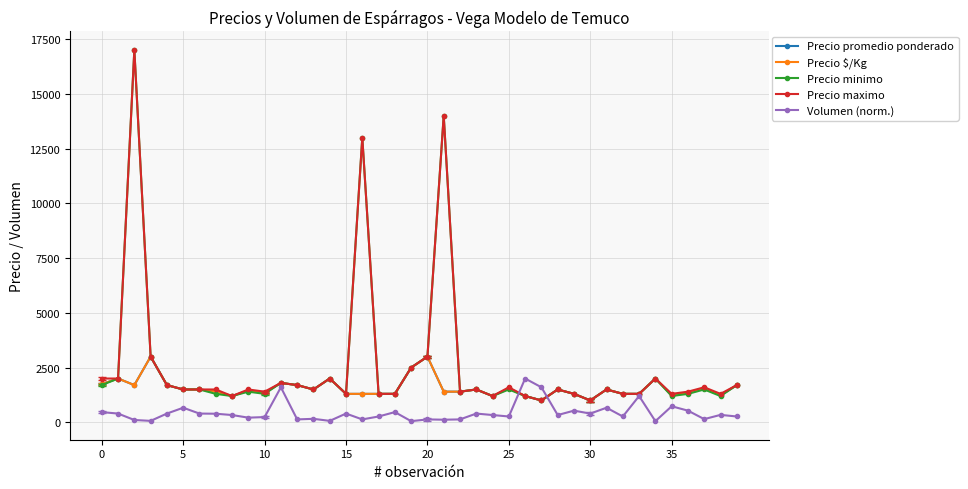

Where is Volumen (norm.) nearest to the value 1026?

33